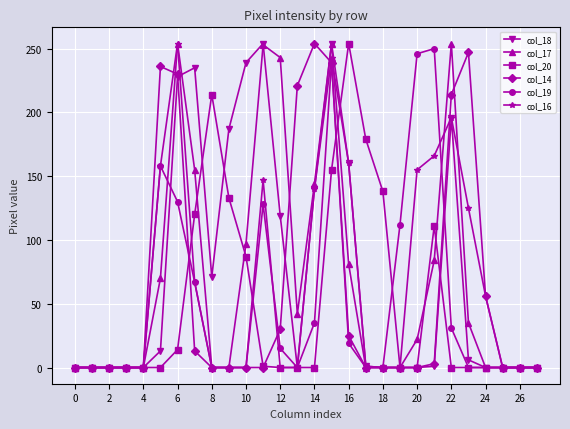

True or false: col_17 has more than 0 points higher than both neighbors.

True